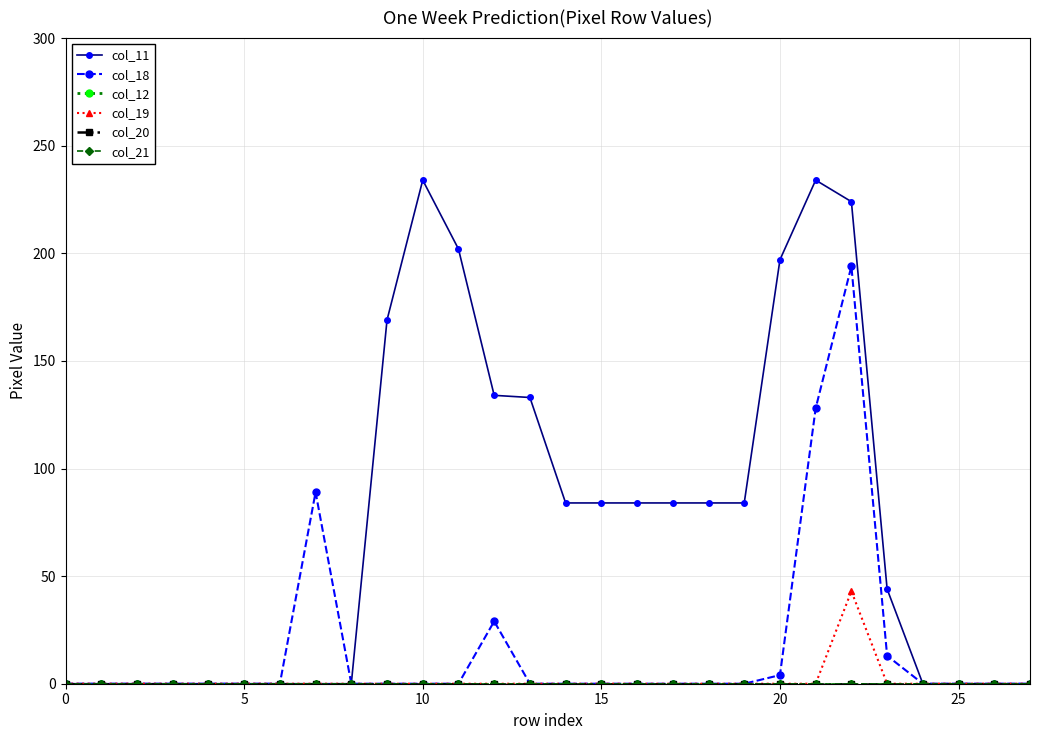

True or false: col_19 and col_11 intersect in this chart.

False